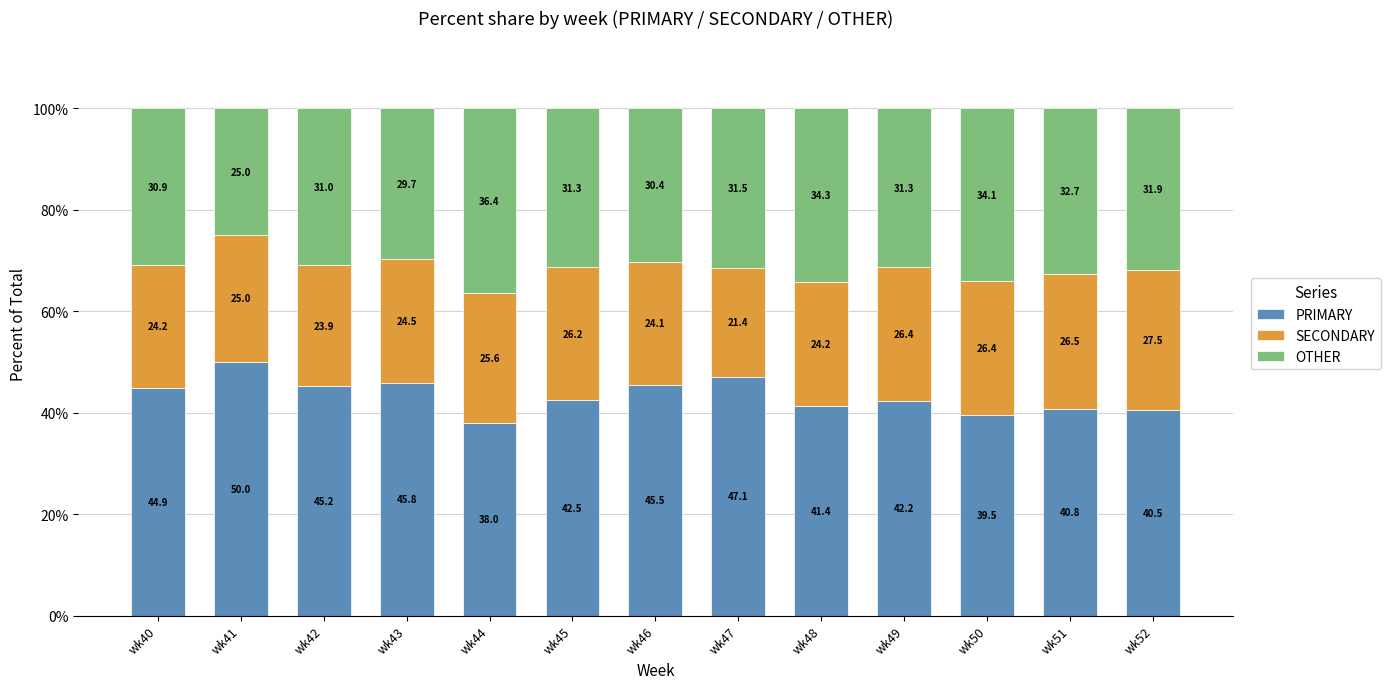

At which label is PRIMARY closest to 44?

wk40